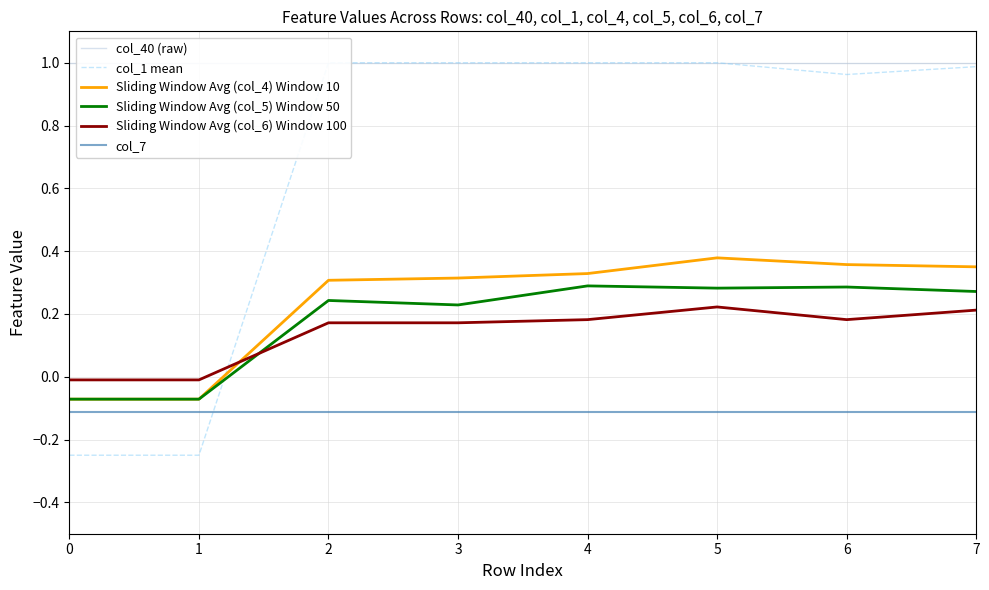

True or false: Sliding Window Avg (col_5) Window 50 has more than 2 interior local peaks.

True